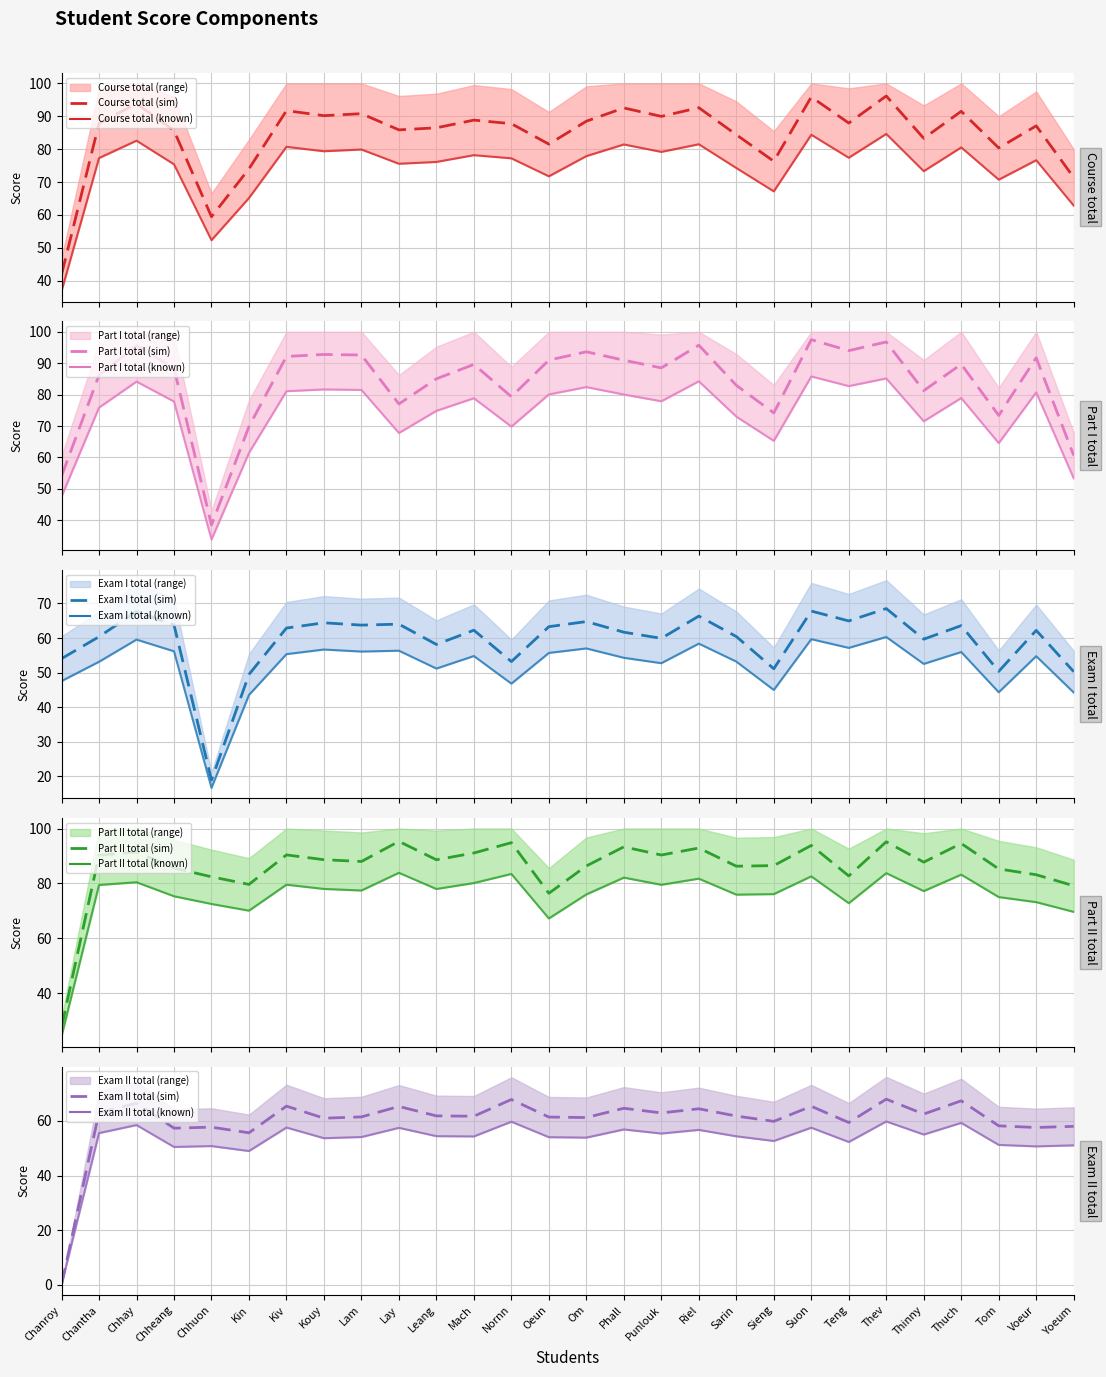

At Chhuon, list the series in order from largest to smallest.

Part II total, Course total, Exam II total, Part I total, Exam I total